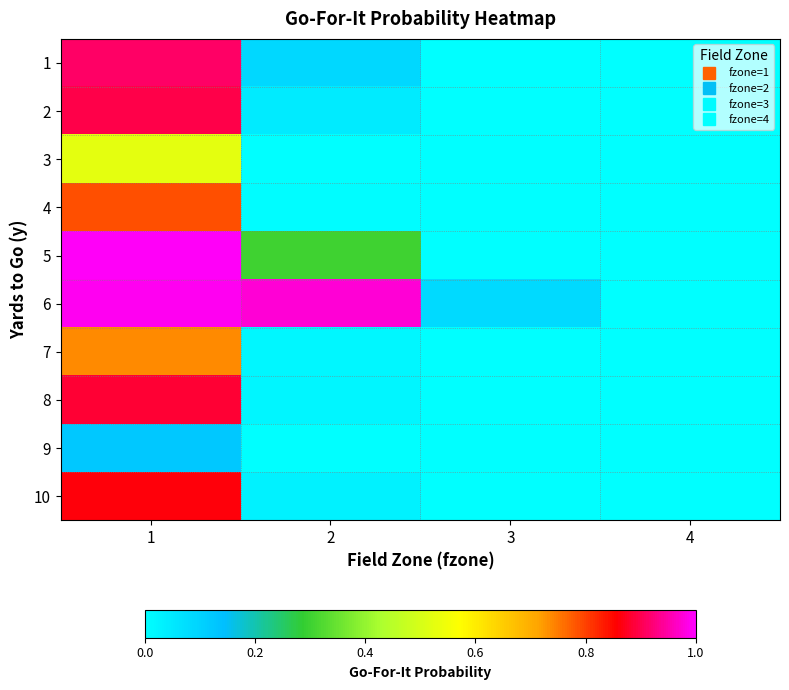

Rank the series by their maximum value, from lowest to highest.

9, 3, 7, 4, 10, 8, 2, 1, 6, 5